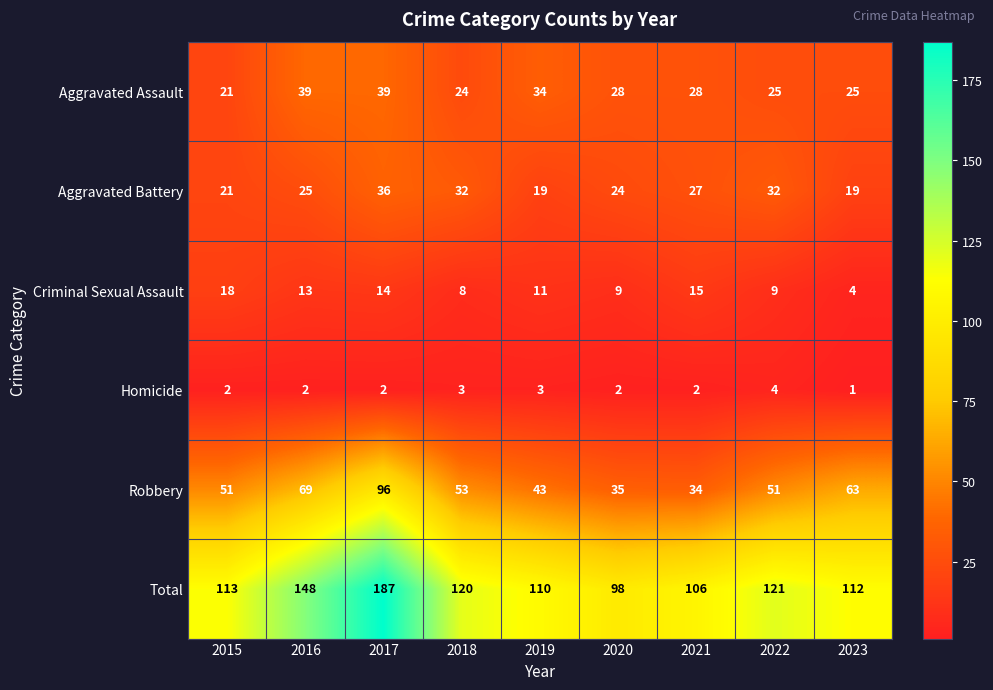

At 2017, list the series in order from smallest to largest.

Homicide, Criminal Sexual Assault, Aggravated Battery, Aggravated Assault, Robbery, Total